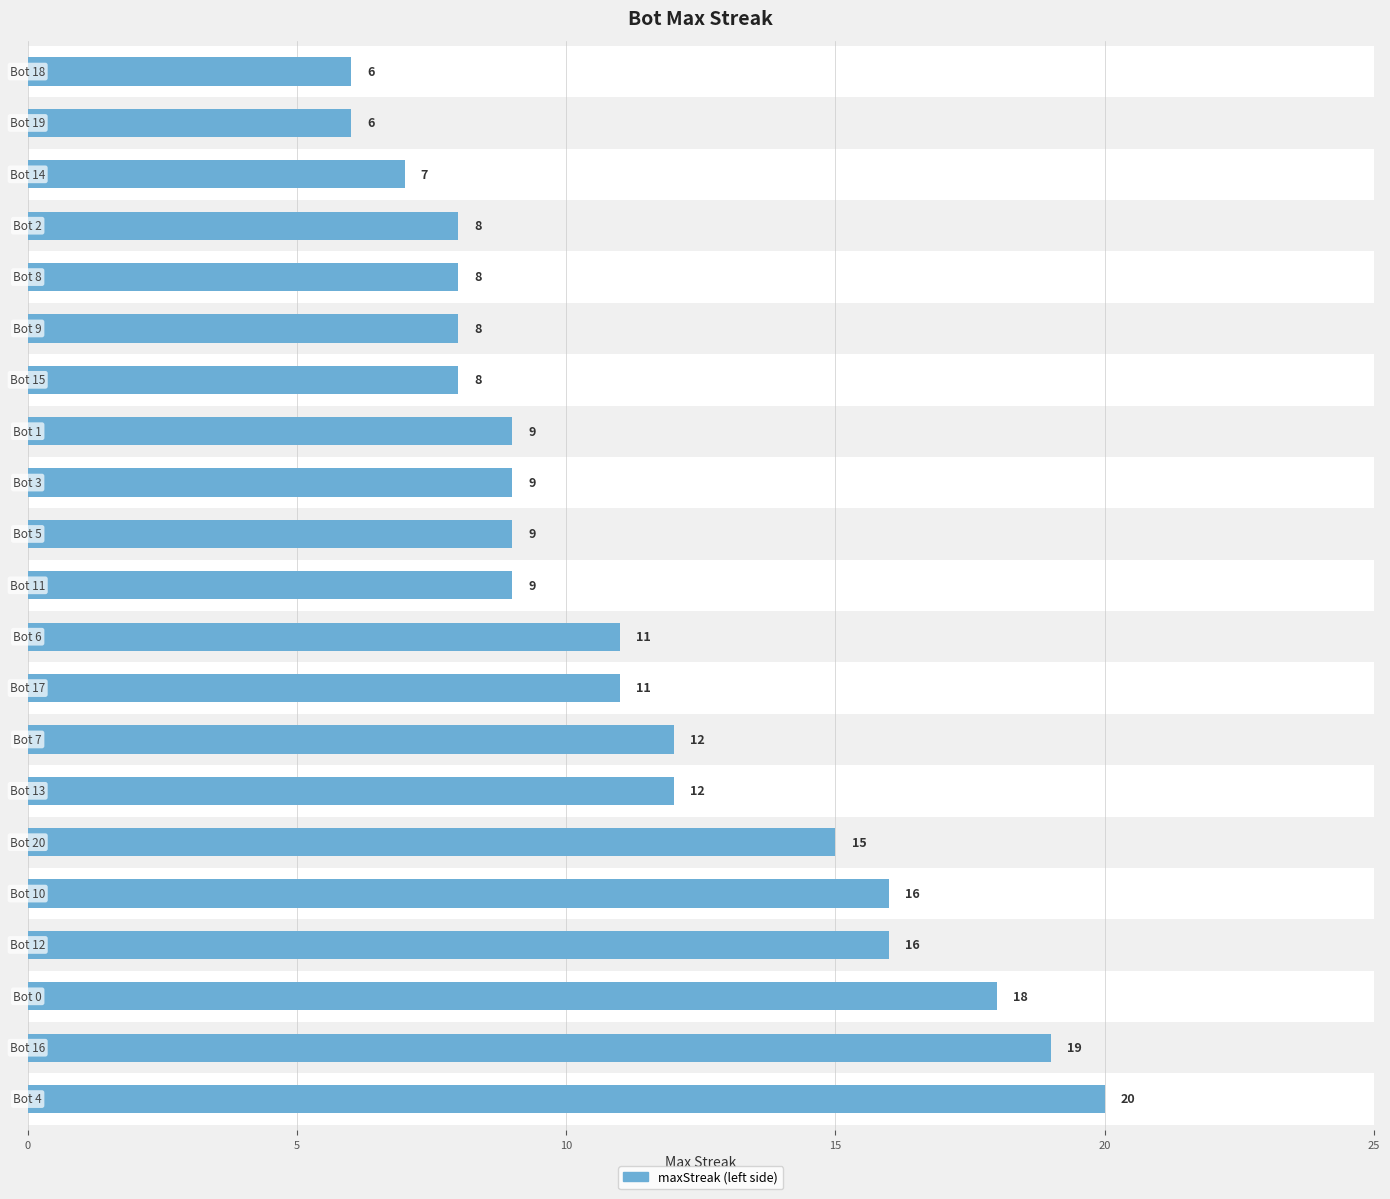

Which category has the lowest value across all series?

19